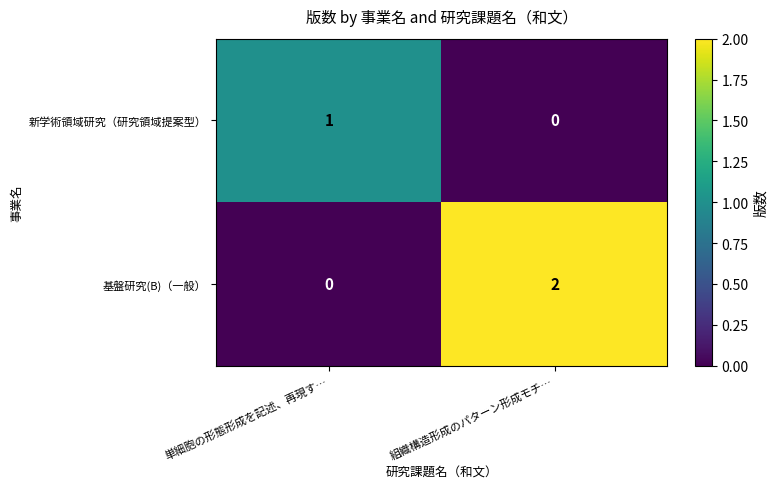

Between 単細胞の形態形成を記述、再現す… and 組織構造形成のパターン形成モチ…, which series saw the biggest shift?

基盤研究(B)（一般）